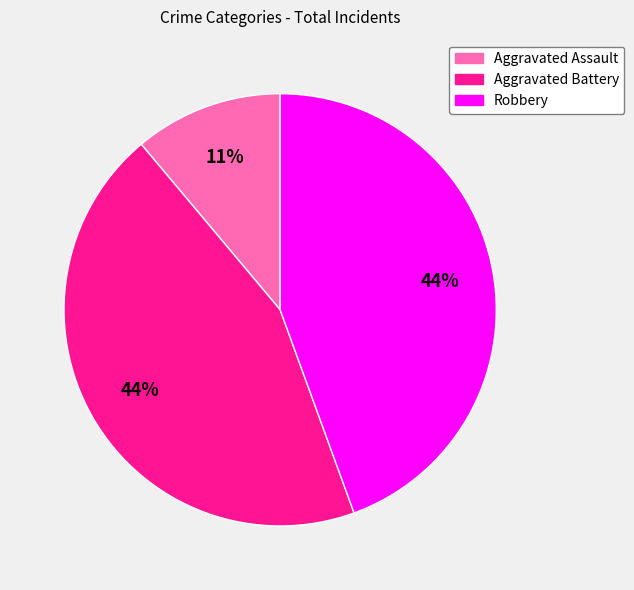

To the nearest percent, what is the difference between the Aggravated Assault and Aggravated Battery slice percentages?

33%